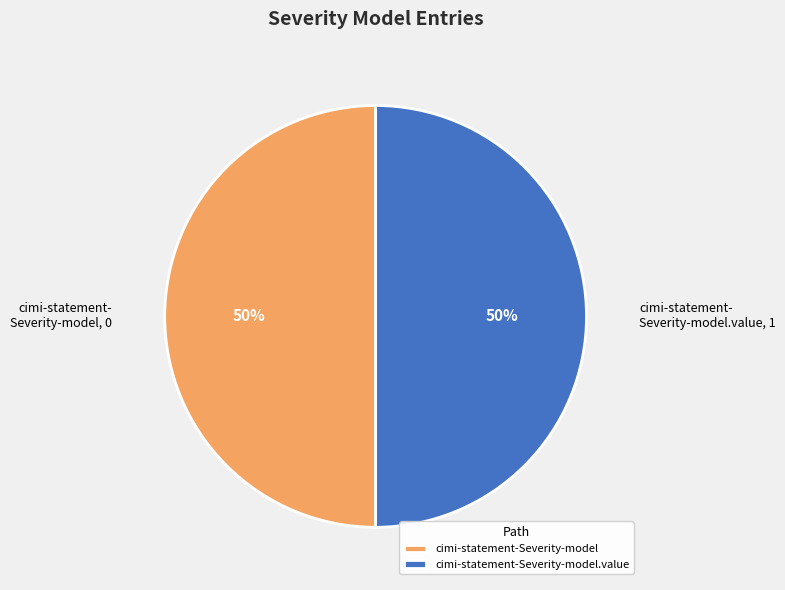

Is the sum of cimi-statement- Severity-model, 0 and cimi-statement- Severity-model.value, 1 greater than half?

Yes